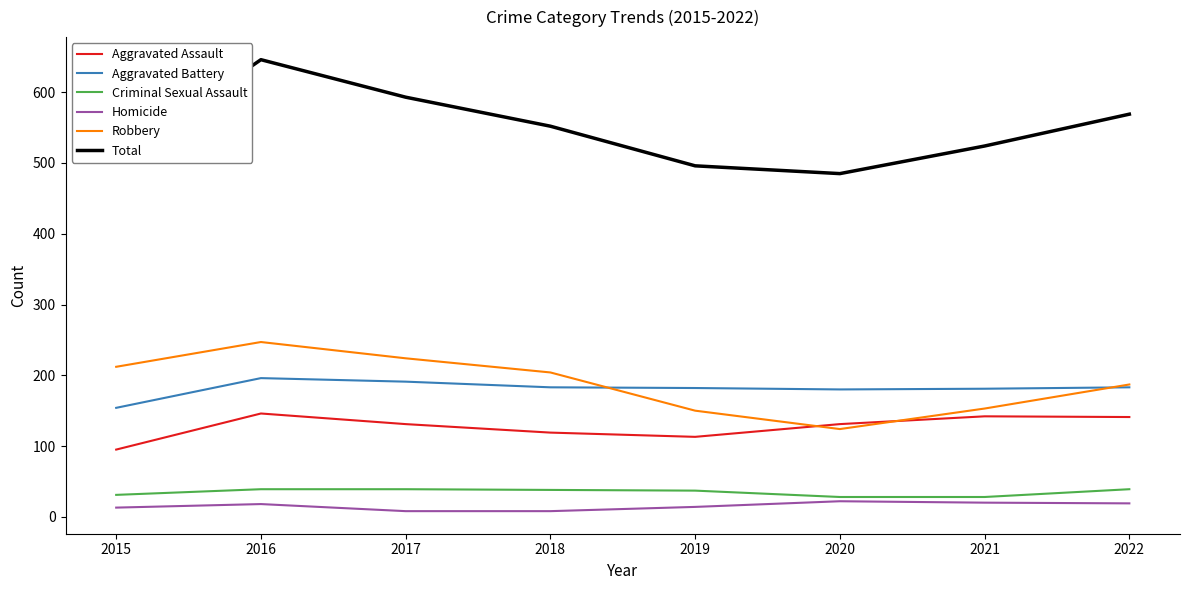

The Aggravated Battery series shows 341 at 2017. True or false?

False